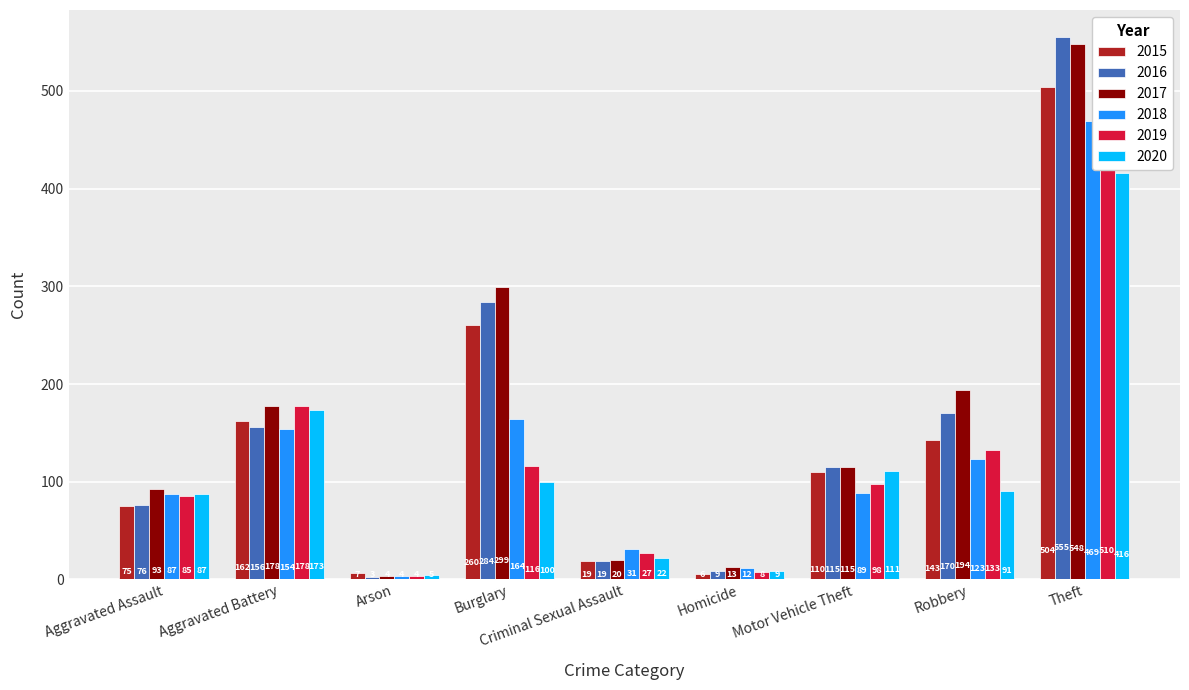

Is it true that 2020 equals 626 at Theft?

False